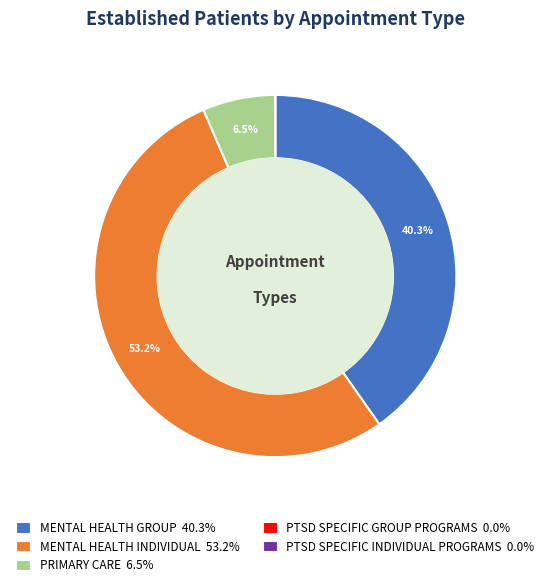

Is there a majority slice in this chart?

Yes